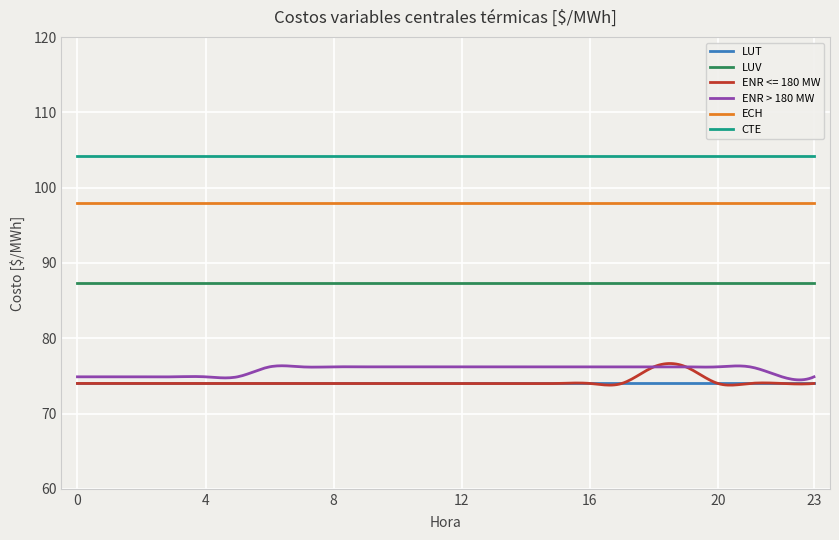

What is the average value of the LUT series?

74.0